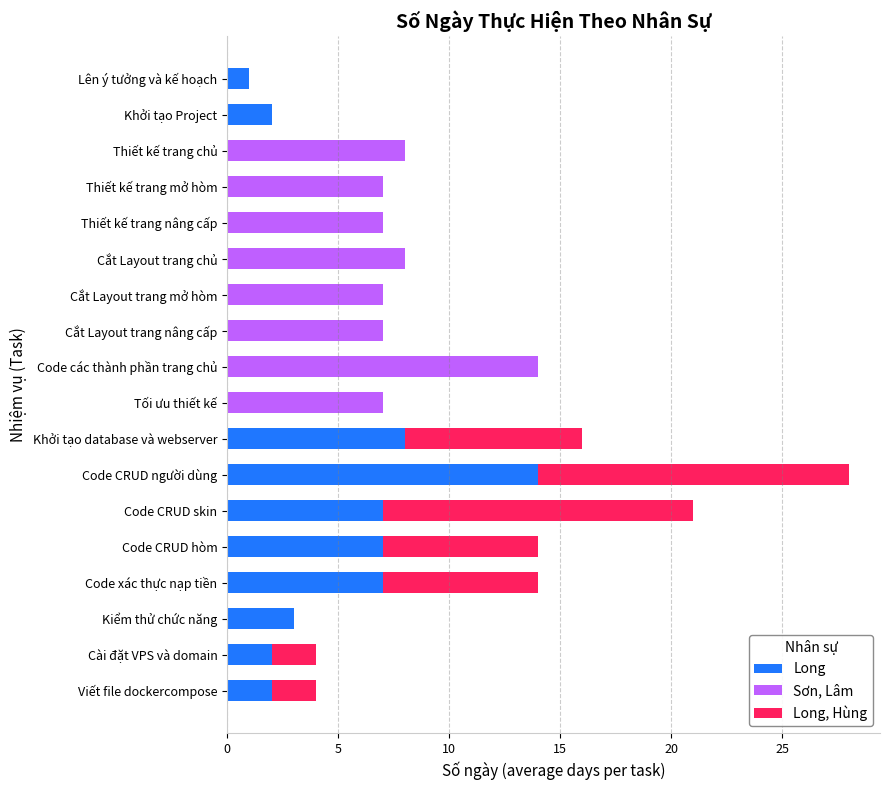

Count the number of categories in the chart.

18